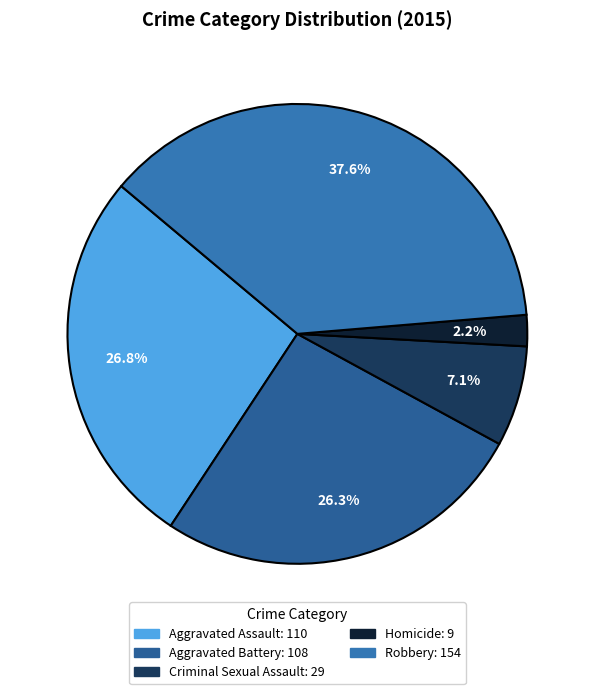

How many segments does this pie chart have?

5